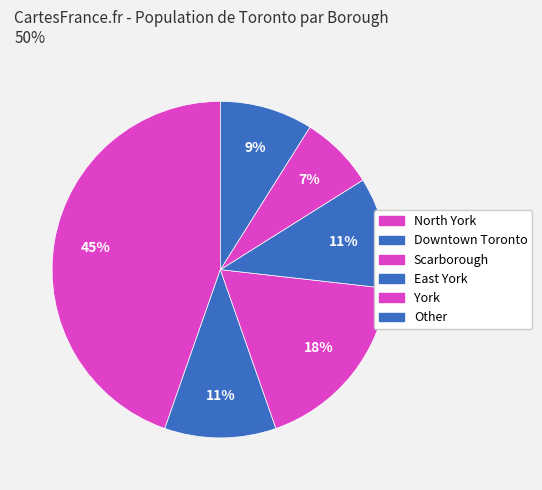

What is the change in value from Scarborough to Other?

-6